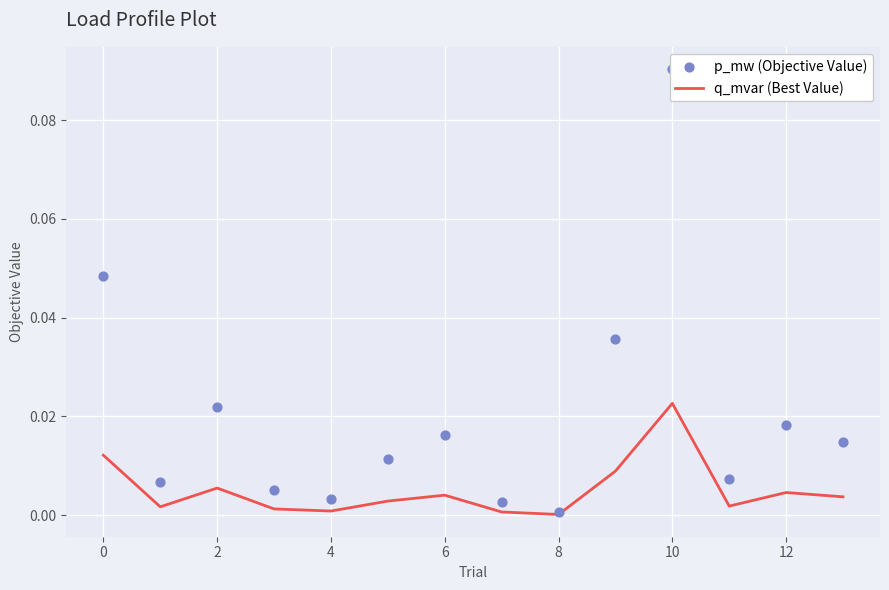

What are all the series names shown in the legend?

q_mvar (Best Value), p_mw (Objective Value)